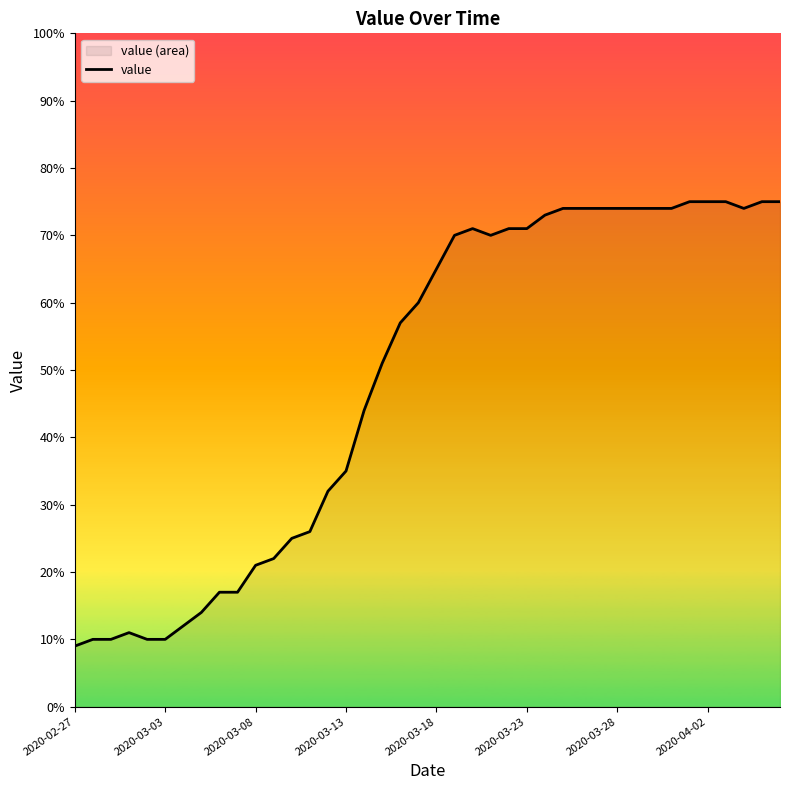

True or false: the data shows 95 at 26.

False